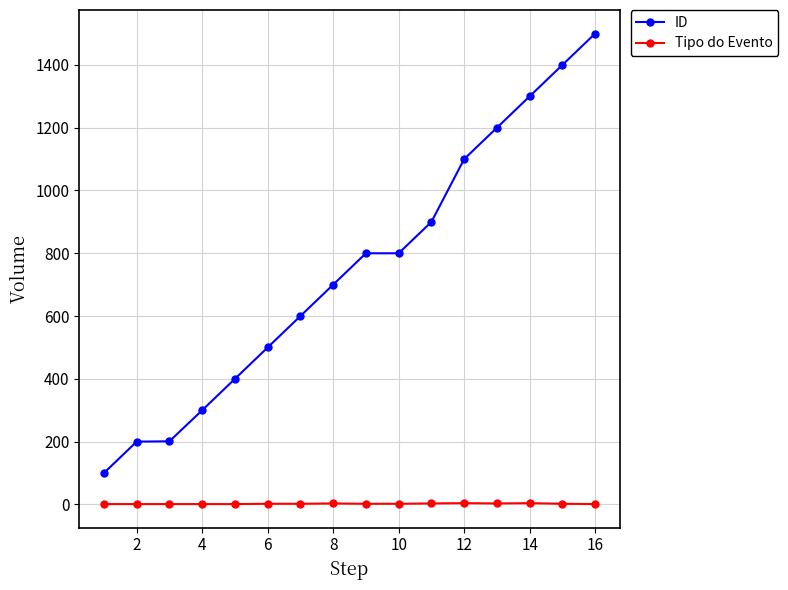

How many data points does each series have?

16